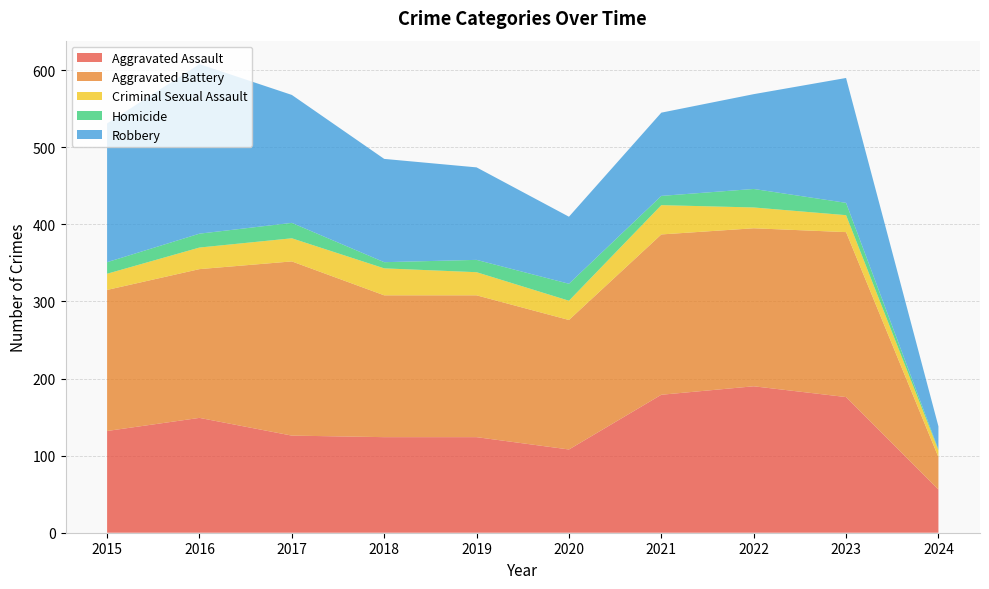

Reading right to left, what are all the values shown in this chart?

Aggravated Assault: 2024=56	2023=176	2022=190	2021=179	2020=108	2019=124	2018=124	2017=126	2016=149	2015=132
Aggravated Battery: 2024=42	2023=214	2022=205	2021=208	2020=168	2019=184	2018=184	2017=226	2016=193	2015=183
Criminal Sexual Assault: 2024=9	2023=22	2022=27	2021=38	2020=25	2019=30	2018=35	2017=30	2016=28	2015=21
Homicide: 2024=1	2023=16	2022=24	2021=12	2020=22	2019=16	2018=8	2017=20	2016=18	2015=15
Robbery: 2024=30	2023=162	2022=123	2021=108	2020=87	2019=120	2018=134	2017=166	2016=220	2015=180